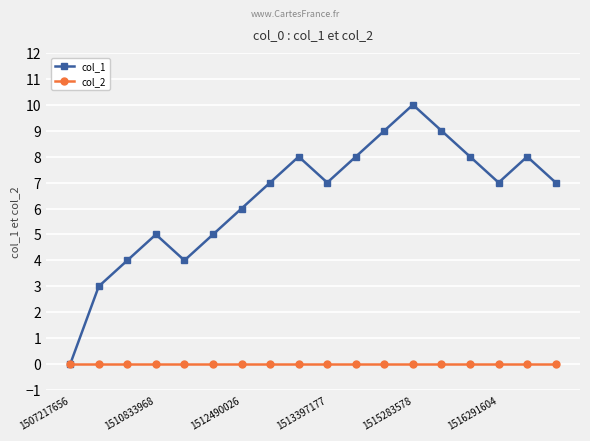

What is the highest value of the col_1 series?

10